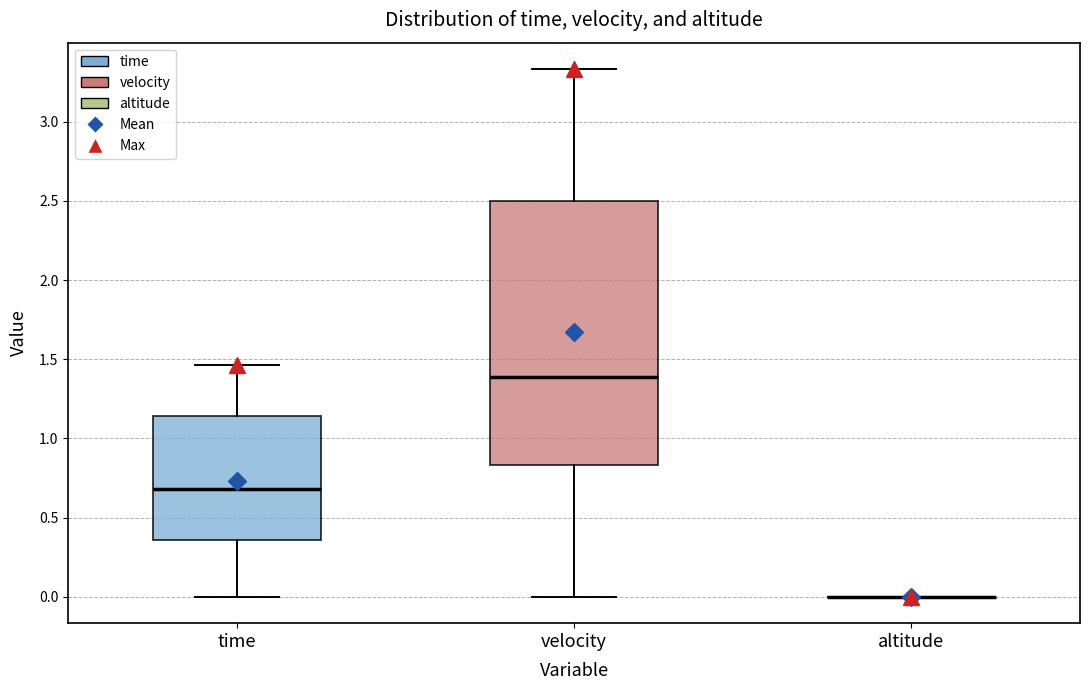

Reading left to right, transcribe this box plot: for each box, give where its median line is, the range the box spans, and where its two whiskers end, as read against the y-axis. The values are not printed on the chart, so give them approximately, as read against the axis.

time: median 0.70, box 0.35 to 1.15, whiskers 0.00 to 1.45
velocity: median 1.40, box 0.85 to 2.50, whiskers 0.00 to 3.35
altitude: box collapsed to a line at 0.00, whiskers 0.00 to 0.00